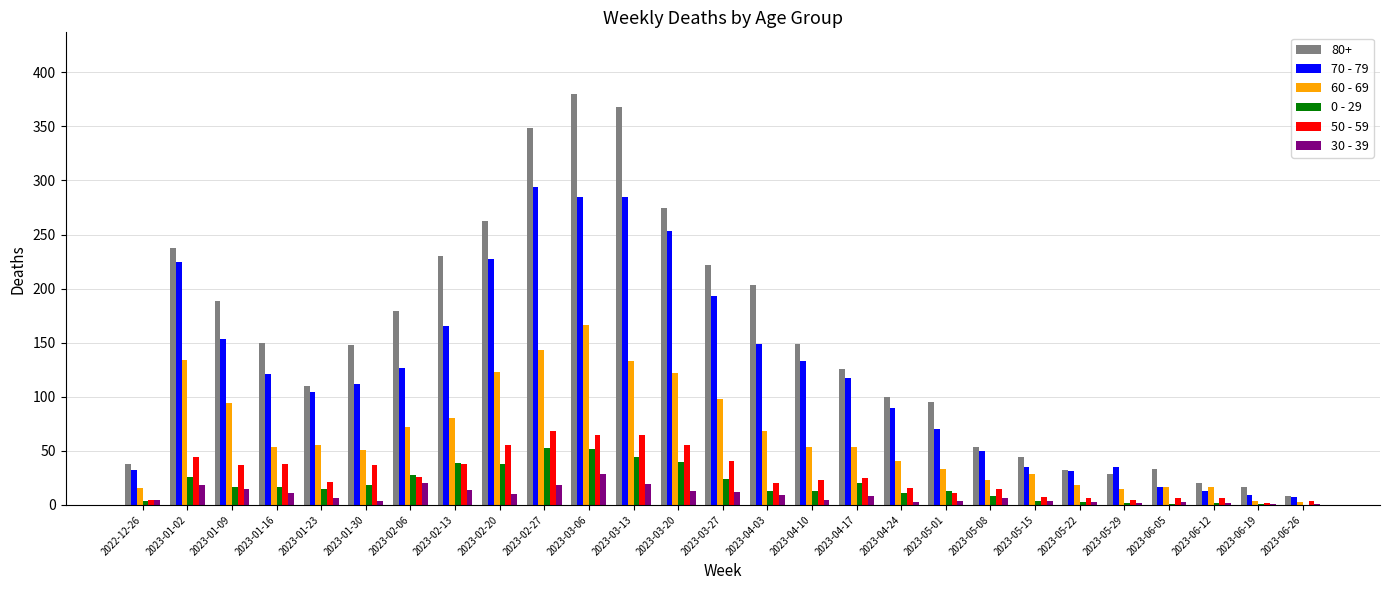

What is the spread (max minus min) of values at 2023-01-02?

220